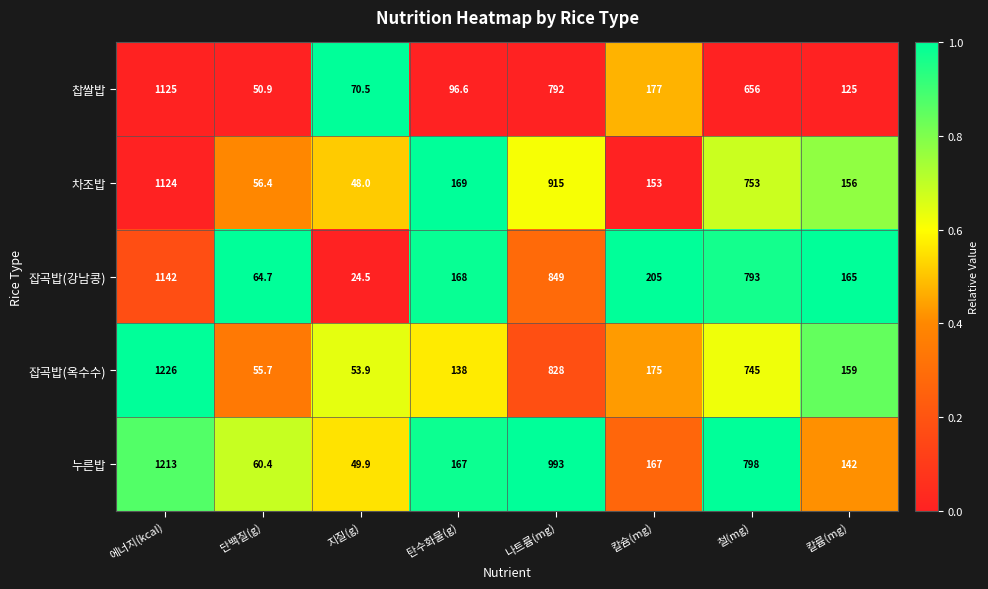

Which series has the largest total across all categories?

누른밥